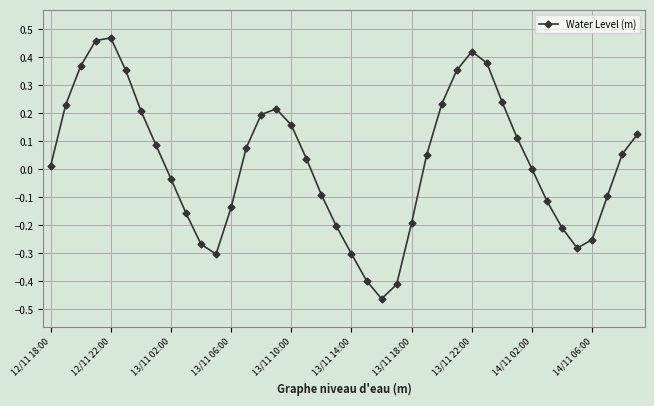

True or false: there are more than 1 points higher than both neighbors.

True